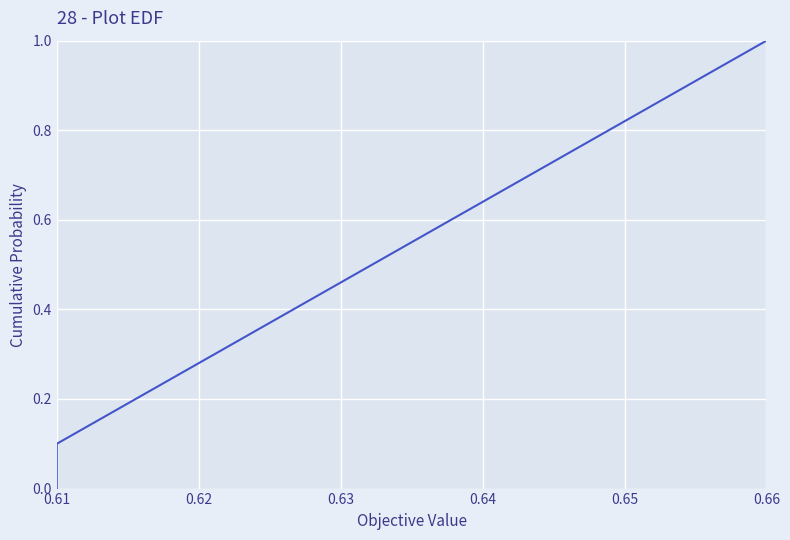

Count the number of categories in the chart.

11